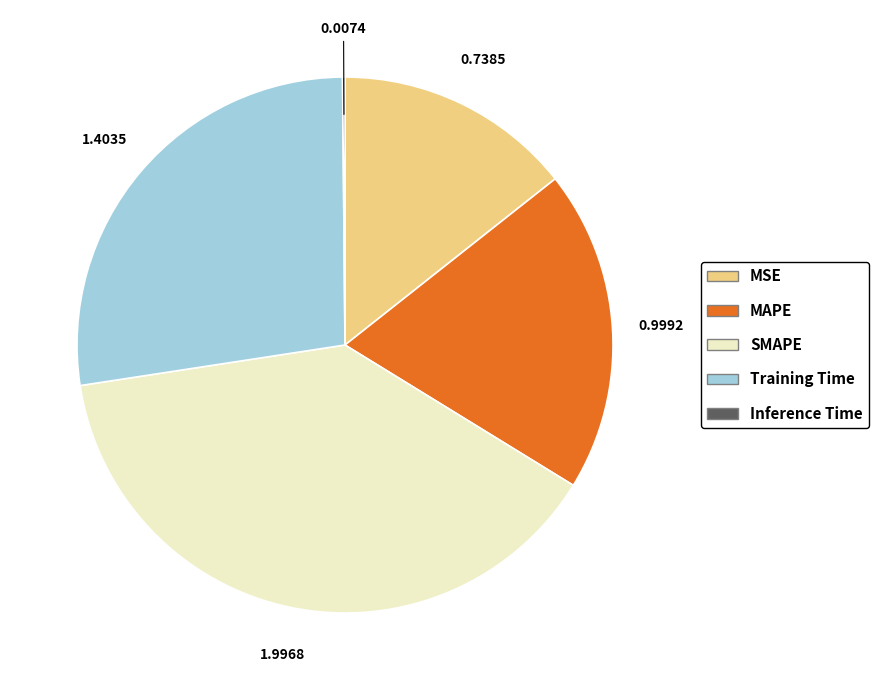

What is the largest slice in the pie chart?

SMAPE